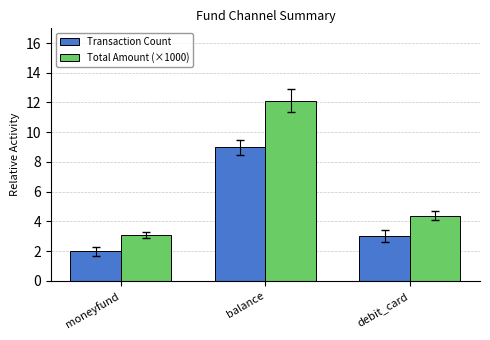

Count the number of categories in the chart.

3